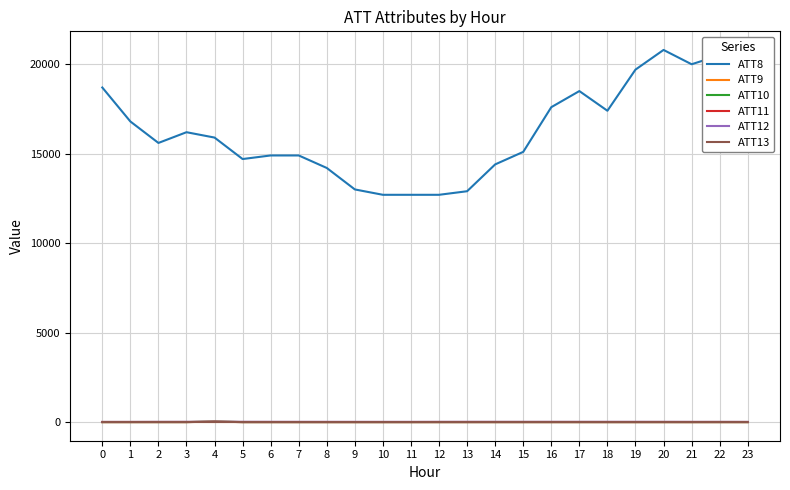

The value of ATT8 at 5 is 5751.4. True or false?

False